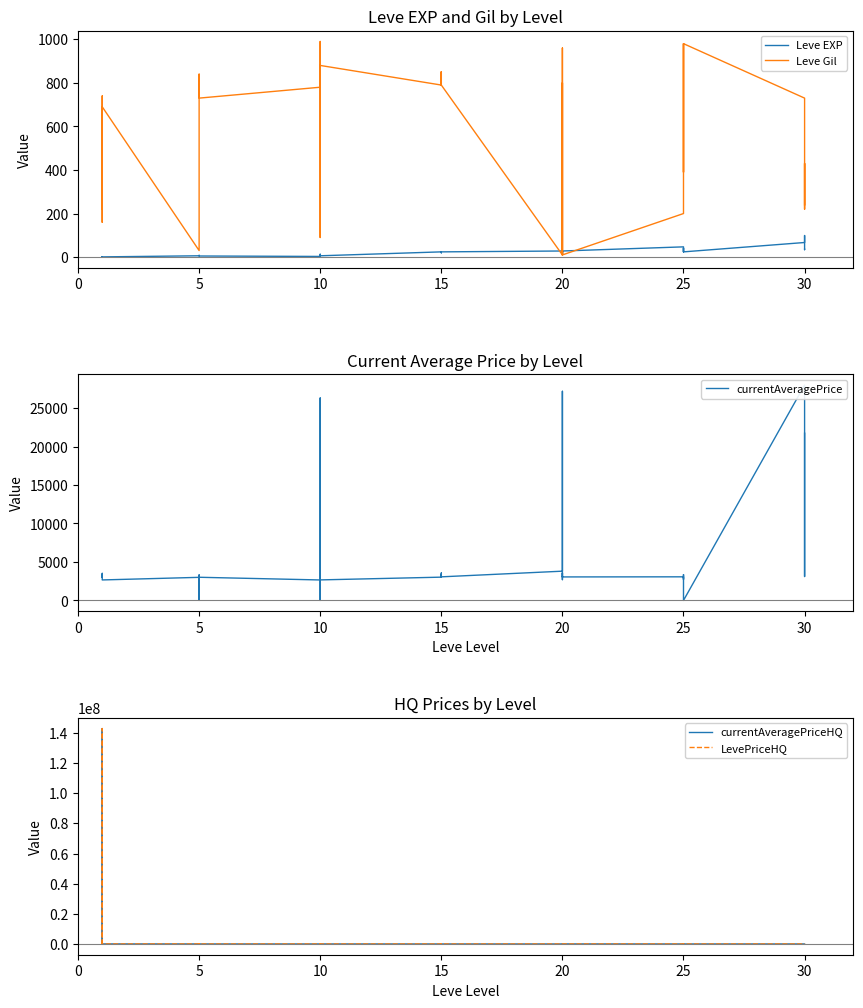

True or false: currentAveragePriceHQ and LevePriceHQ intersect in this chart.

False